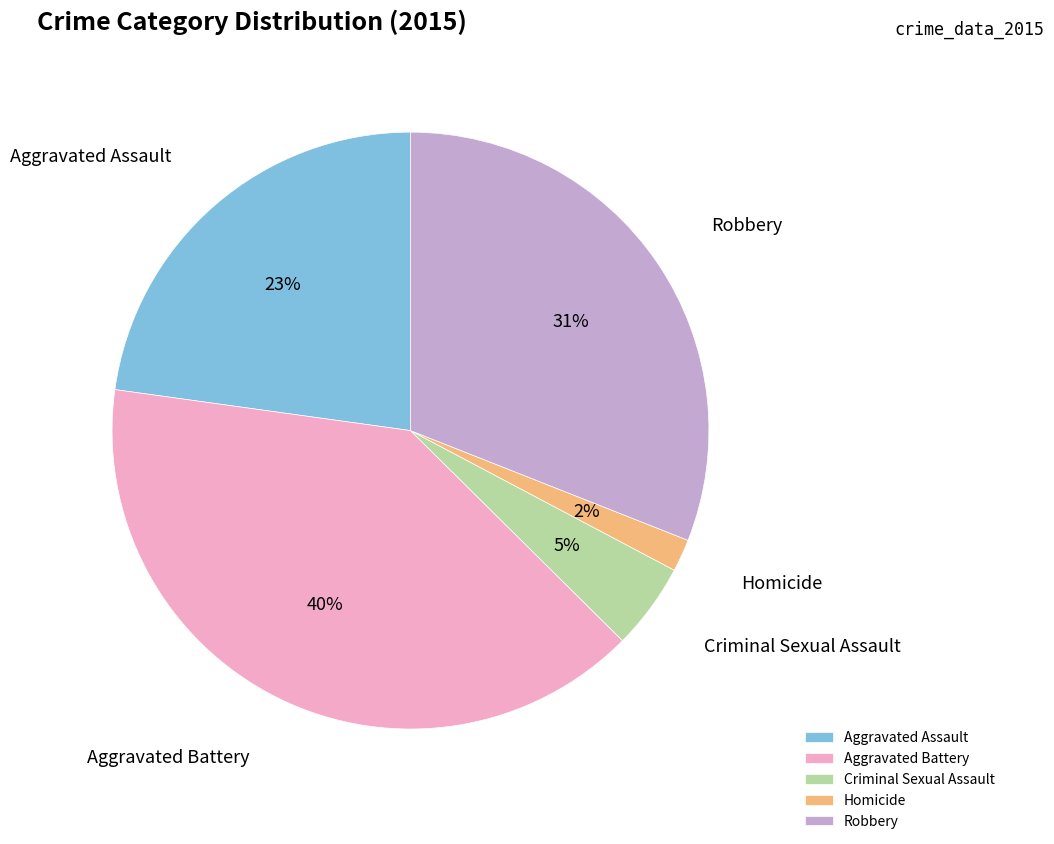

Does Aggravated Assault represent more than half of the total?

No